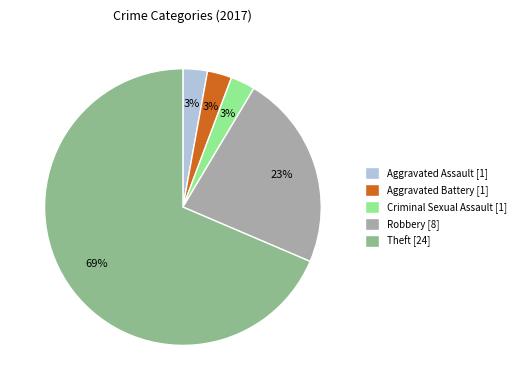

To the nearest percent, what is the average slice percentage?

20%